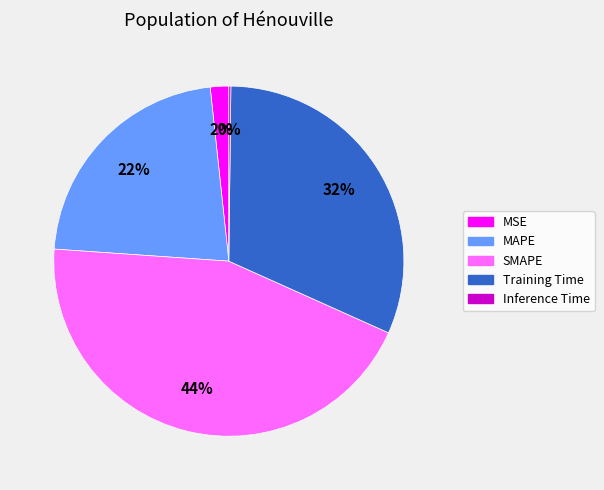

The MAPE slice represents 37% of the pie. True or false?

False